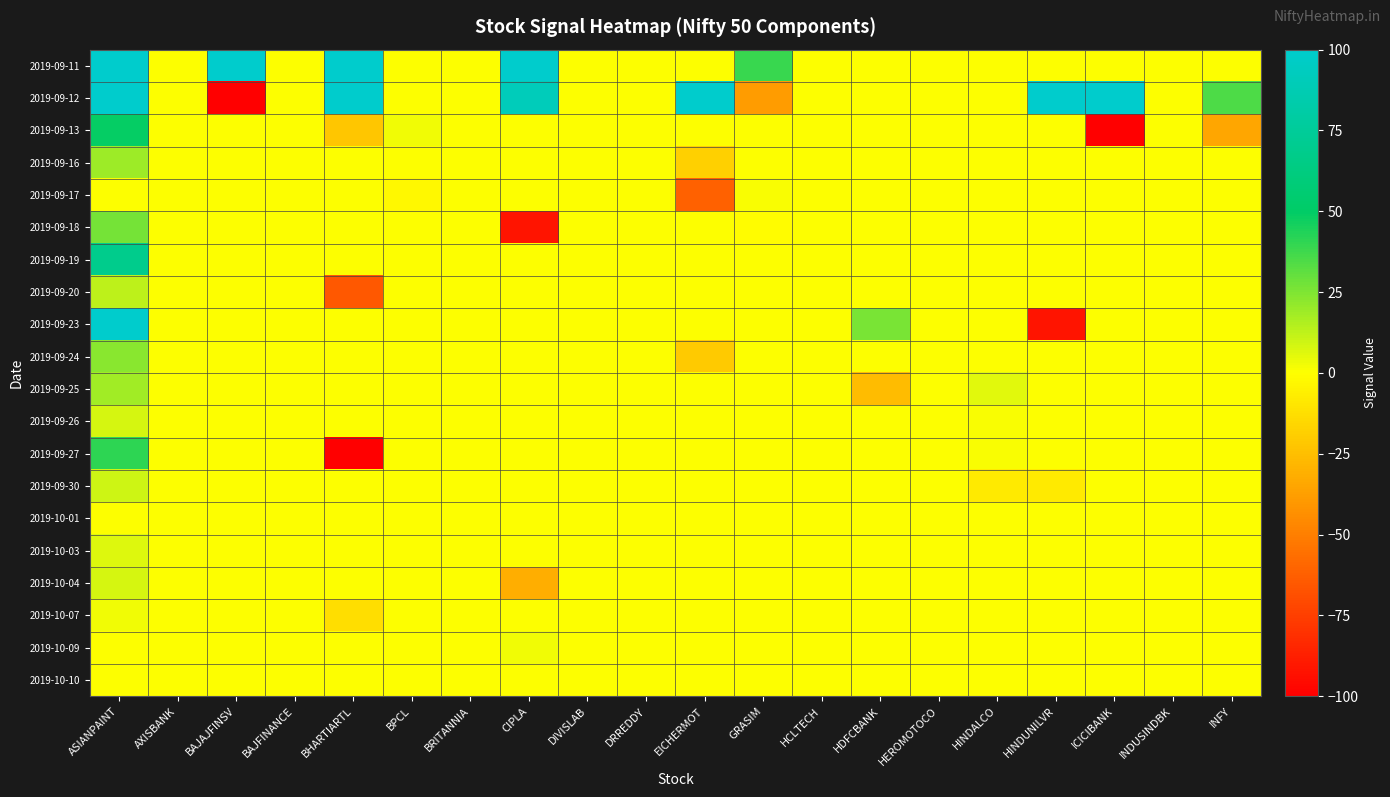

At how many categories does at least one series exceed 85?

7